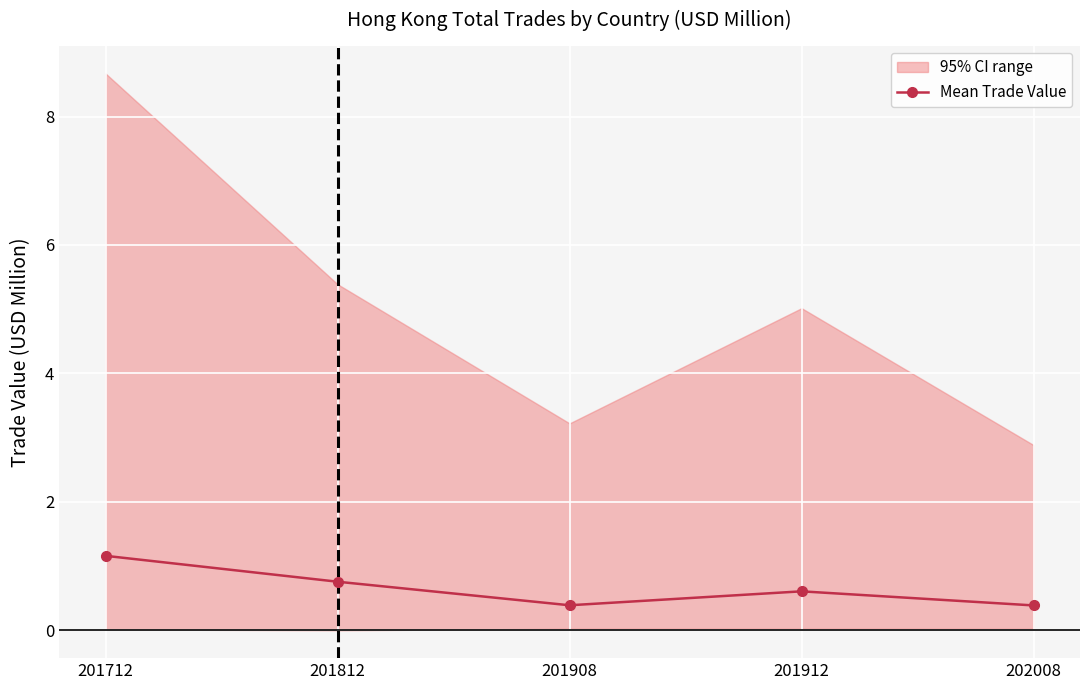

True or false: the data shows 0.4 at 202008.

True